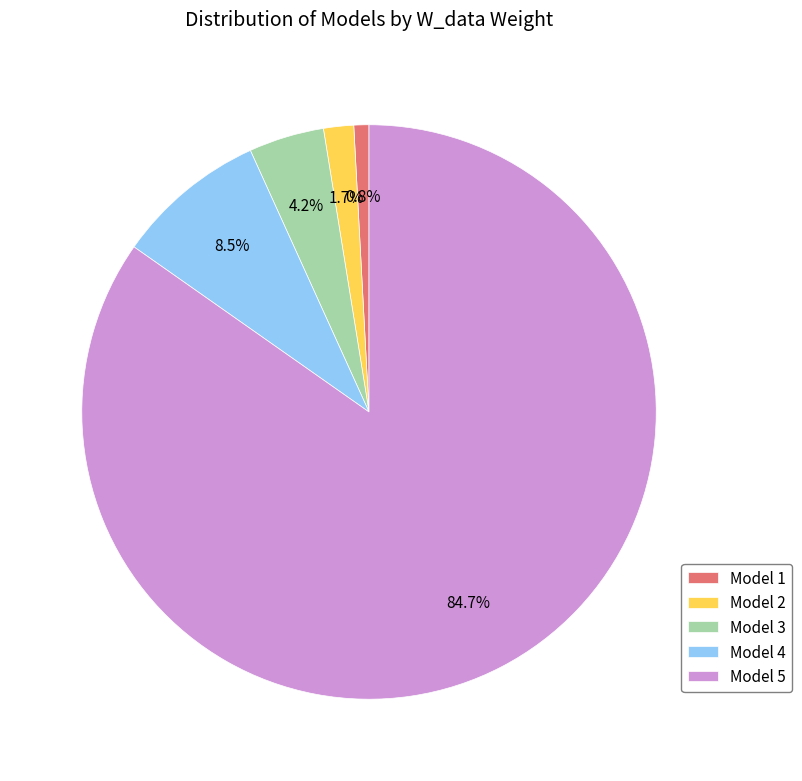

To the nearest percent, what is the combined percentage of Model 4 and Model 3?

13%